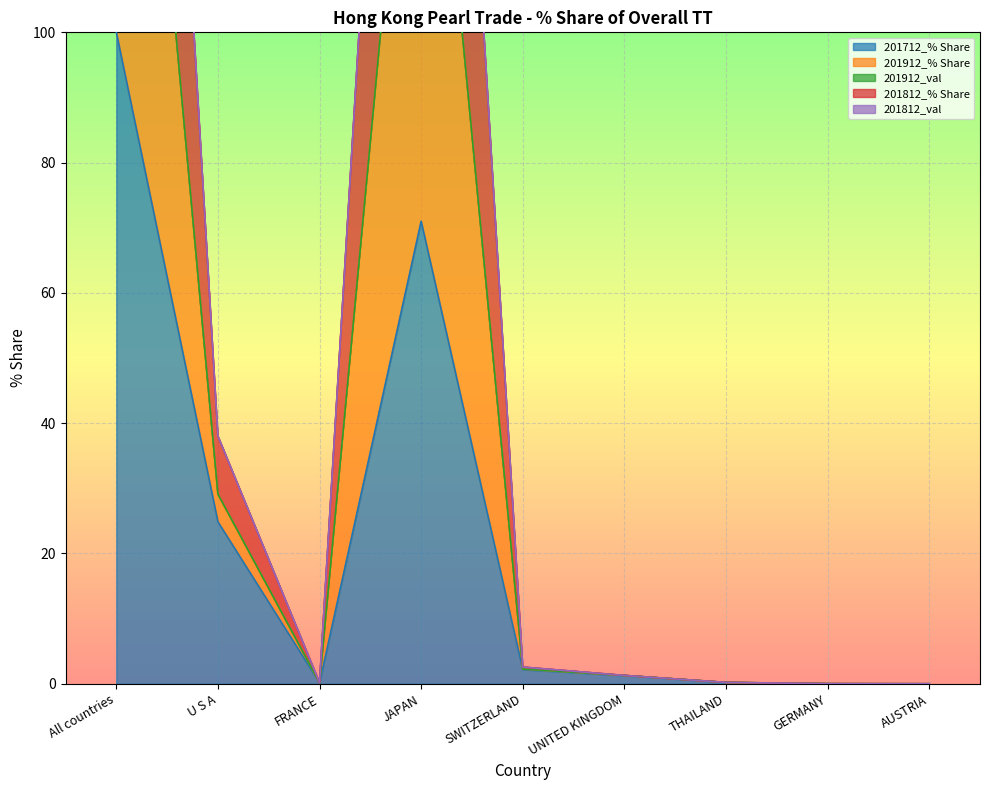

Reading left to right, extract all data points from this chart.

201712_% Share: All countries=100.0	U S A=24.9	FRANCE=0.1	JAPAN=71.0	SWITZERLAND=2.2	UNITED KINGDOM=1.3	THAILAND=0.2	GERMANY=0.0	AUSTRIA=0.0
201912_% Share: All countries=300.0	U S A=38.0	FRANCE=0.2	JAPAN=256.9	SWITZERLAND=2.6	UNITED KINGDOM=1.3	THAILAND=0.2	GERMANY=0.0	AUSTRIA=0.0
201912_val: All countries=300.0	U S A=38.0	FRANCE=0.2	JAPAN=256.9	SWITZERLAND=2.6	UNITED KINGDOM=1.3	THAILAND=0.2	GERMANY=0.0	AUSTRIA=0.0
201812_% Share: All countries=200.0	U S A=29.1	FRANCE=0.2	JAPAN=166.3	SWITZERLAND=2.3	UNITED KINGDOM=1.3	THAILAND=0.2	GERMANY=0.0	AUSTRIA=0.0
201812_val: All countries=200.0	U S A=29.1	FRANCE=0.2	JAPAN=166.2	SWITZERLAND=2.3	UNITED KINGDOM=1.3	THAILAND=0.2	GERMANY=0.0	AUSTRIA=0.0